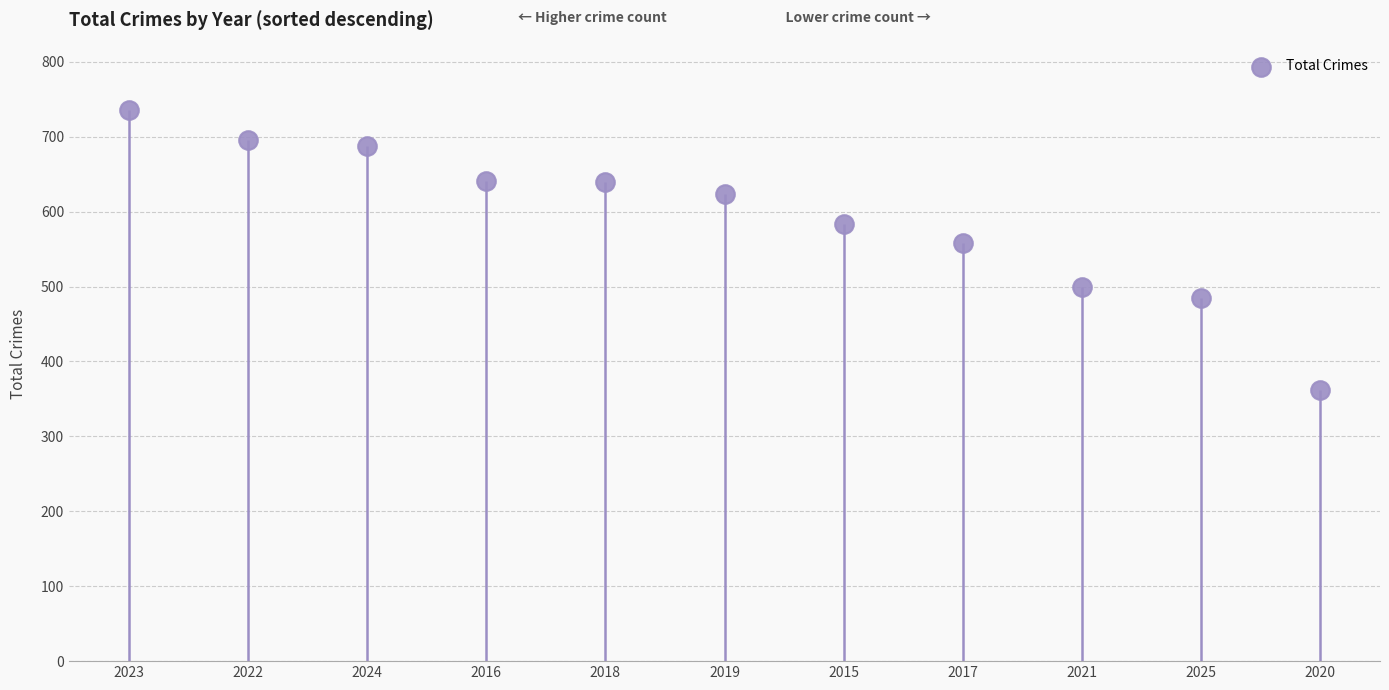

Approximately how many times larger is the value at 2024 compared to 2020?

1.9